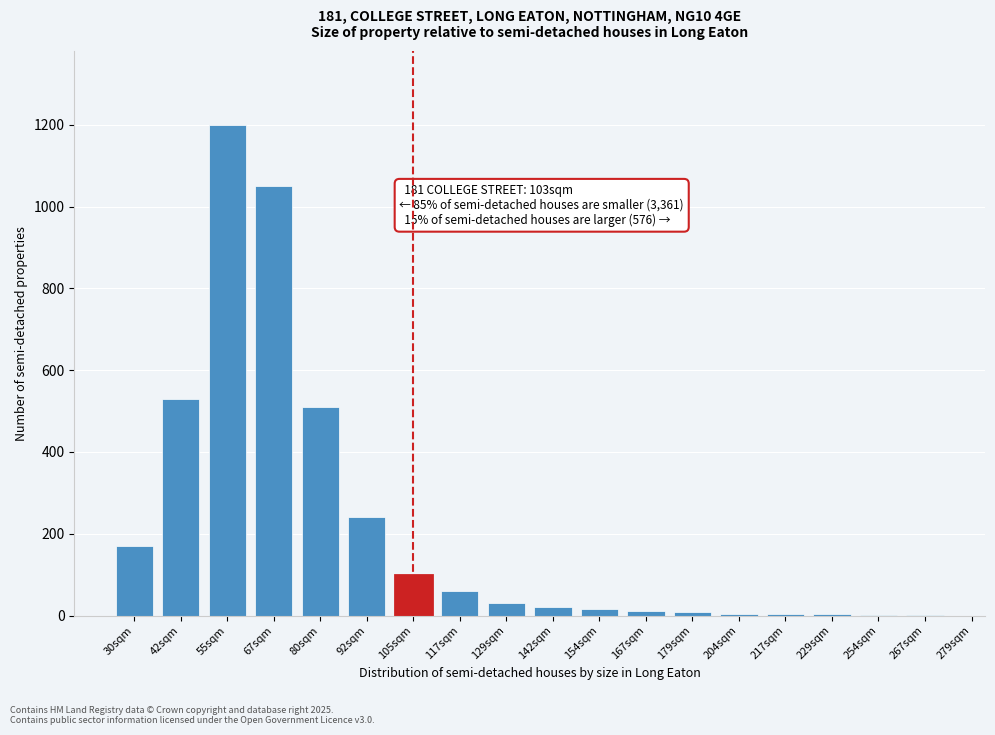

What is the maximum value shown in the chart?

1200